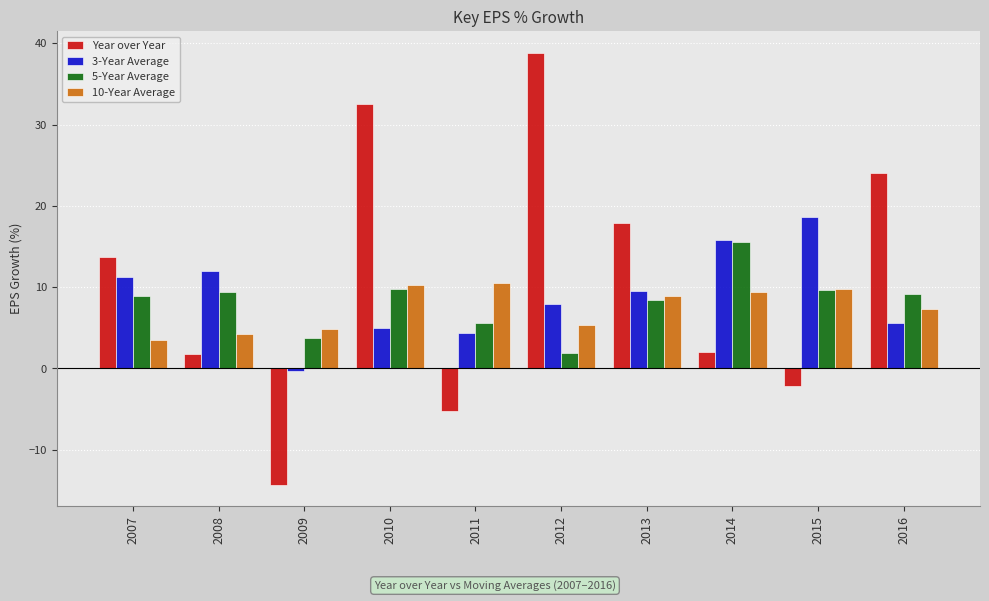

How many positive values does the Year over Year series have?

7